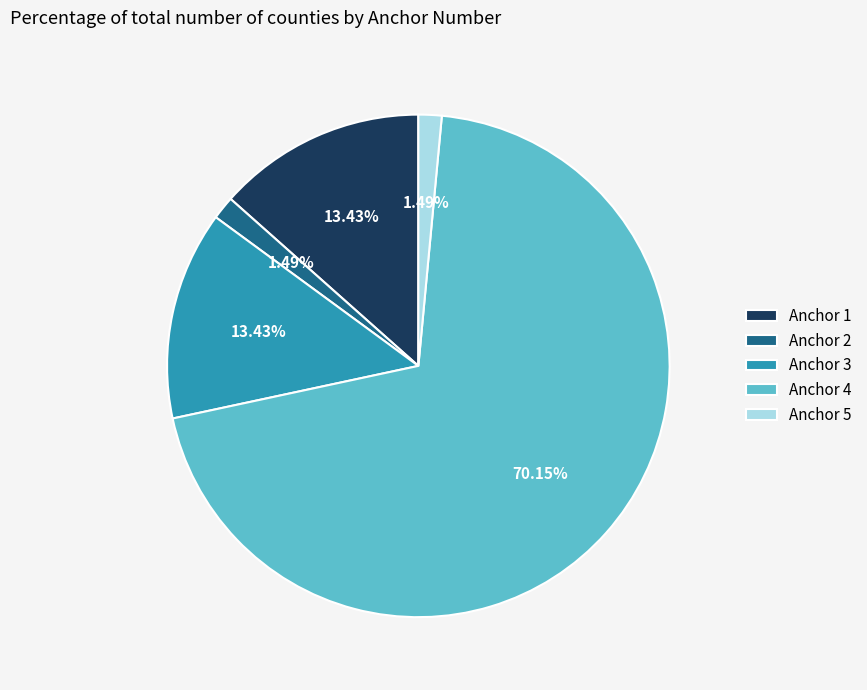

Does Anchor 4 represent more than half of the total?

Yes